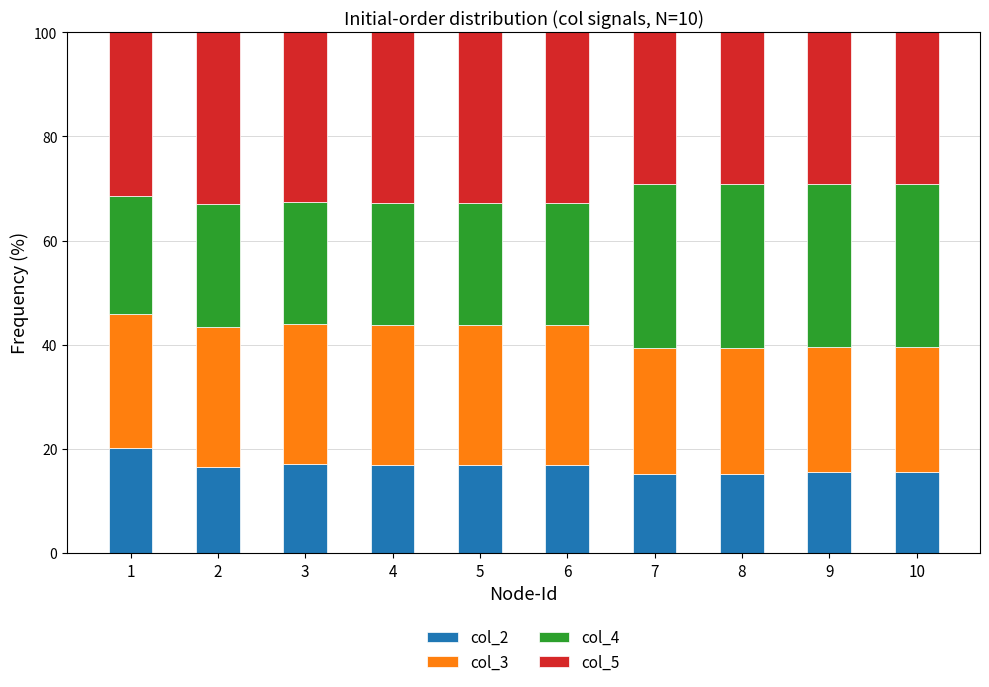

Read the col_2 value at 8.

15.2